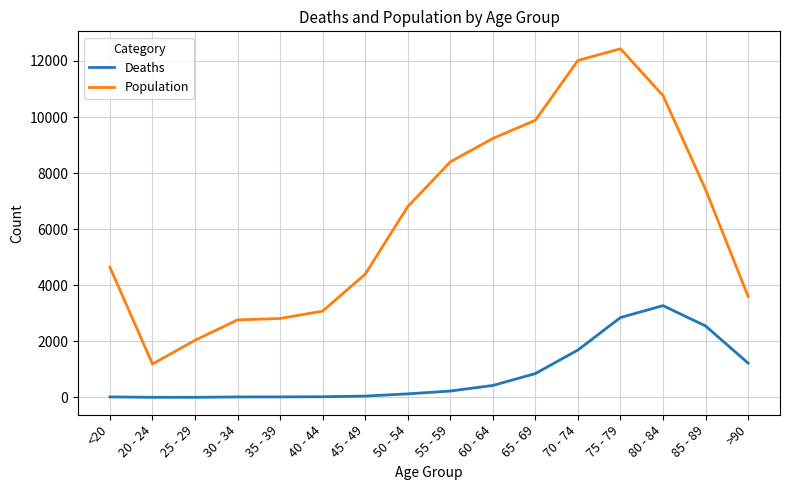

What is the difference between the maximum and minimum values in the Population series?

11243